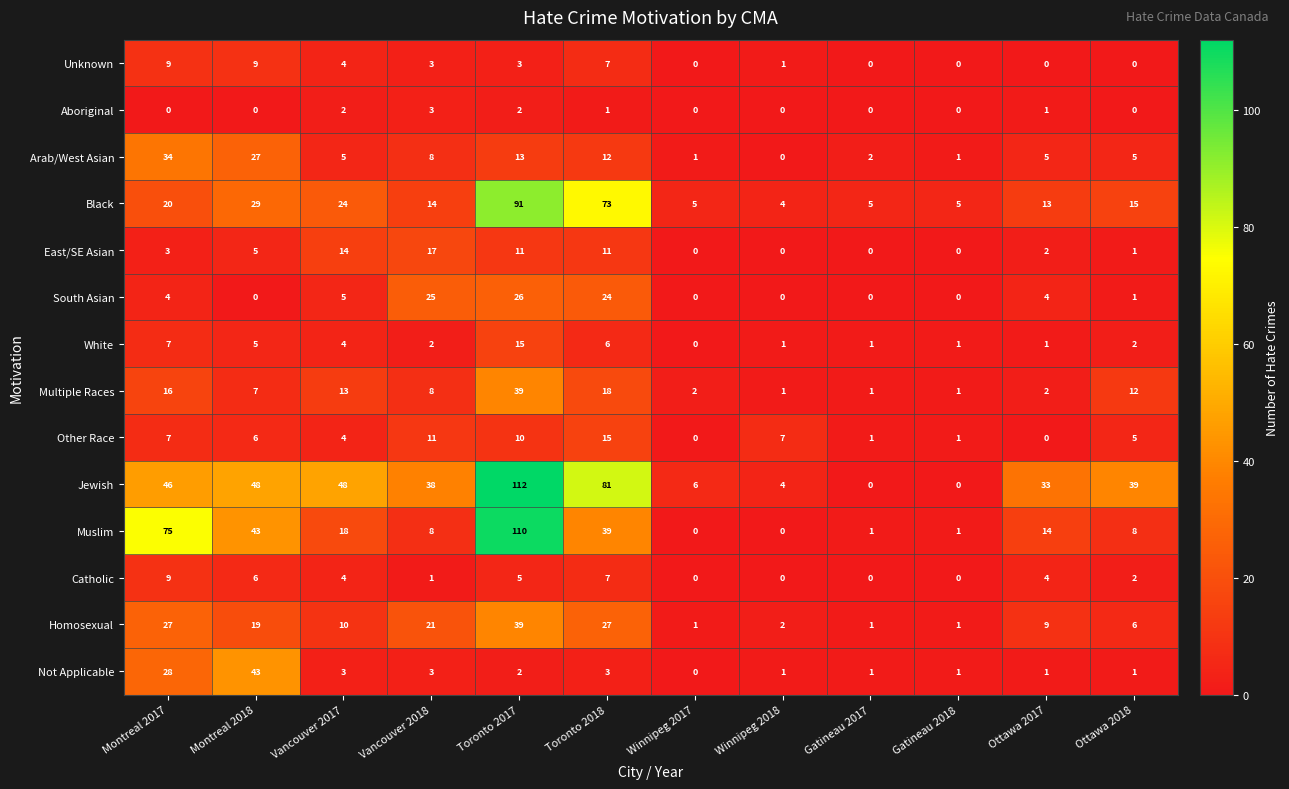

True or false: South Asian has a value of 25 at Vancouver 2018.

True